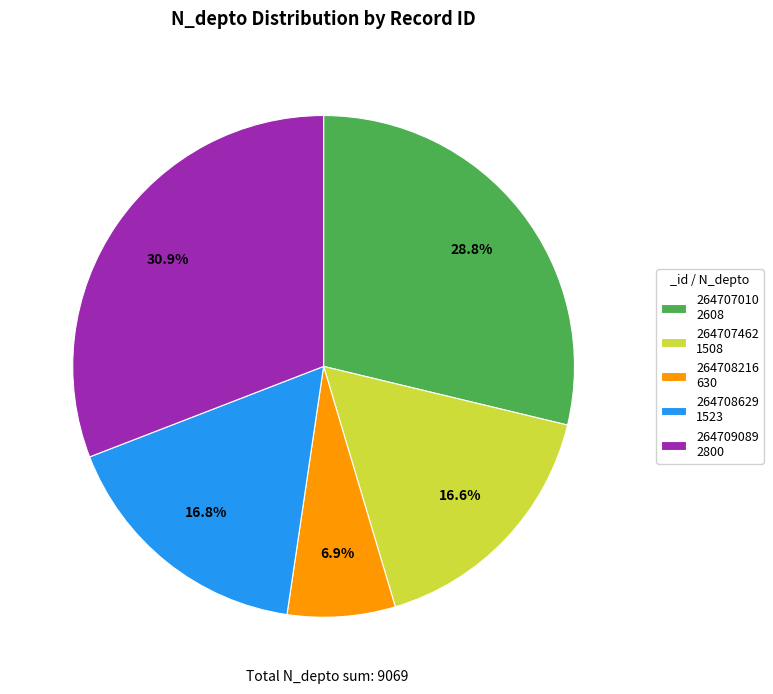

To the nearest percent, what portion does 264707462 represent?

17%